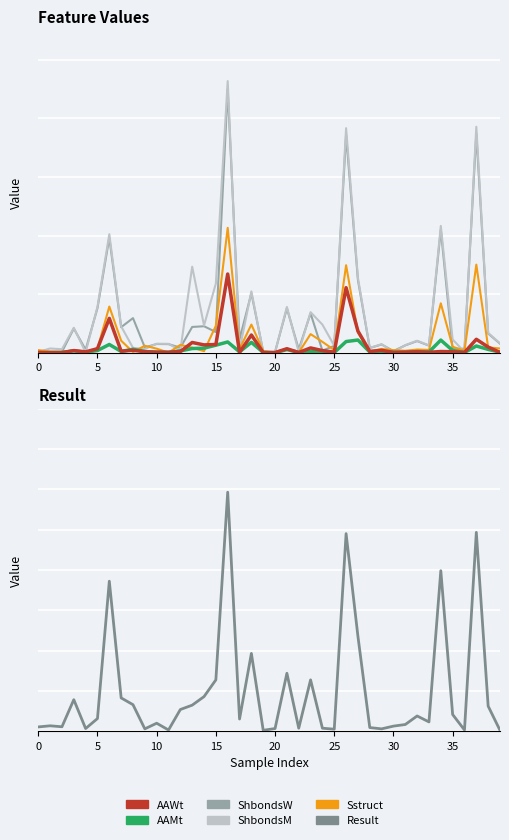

What is the label of the 20th point from the right?

20